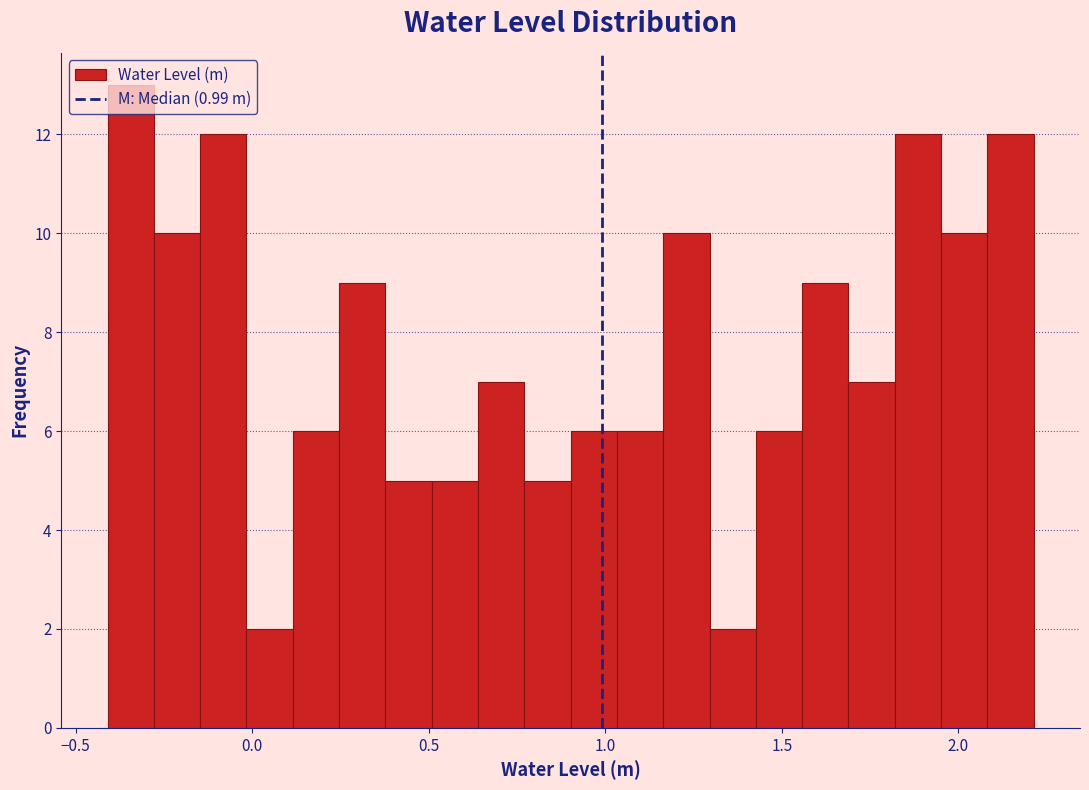

Around what value on the x-axis is the tallest bar? Give the approximate position of its centre, as read against the axis.

-0.35